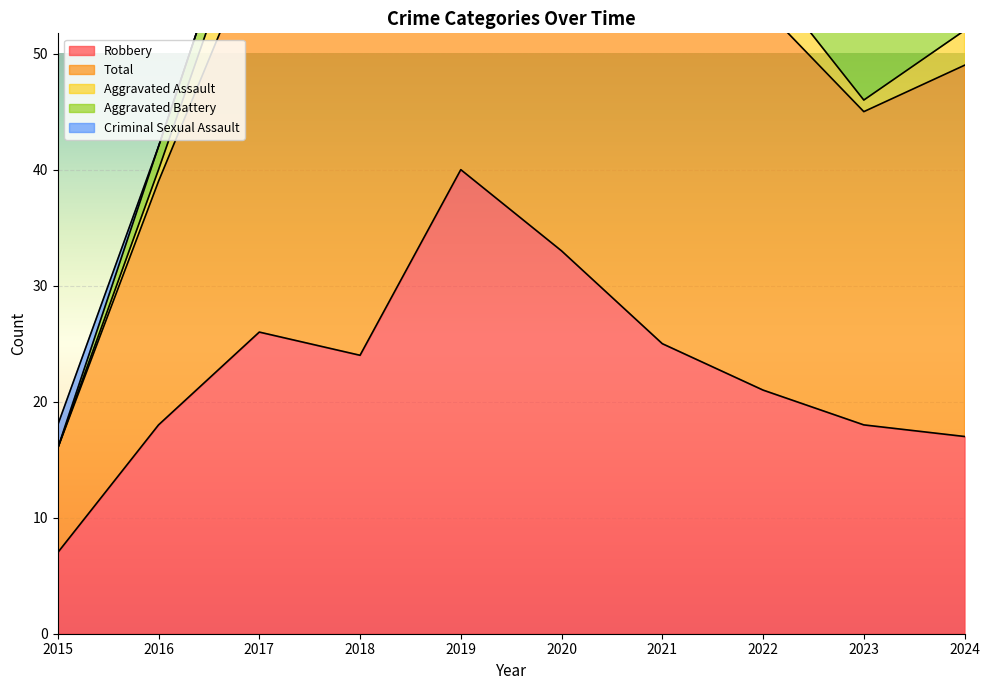

How many lines are shown in the chart?

5